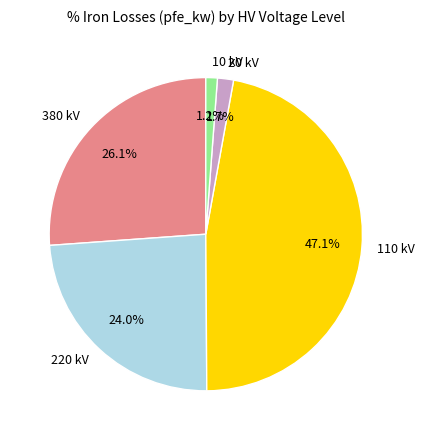

To the nearest percent, what is the difference between the largest and smallest slice percentages?

46%